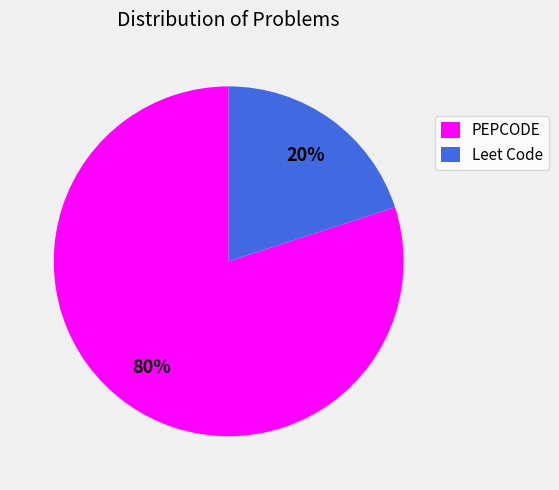

Combined, do PEPCODE and Leet Code account for over 50%?

Yes